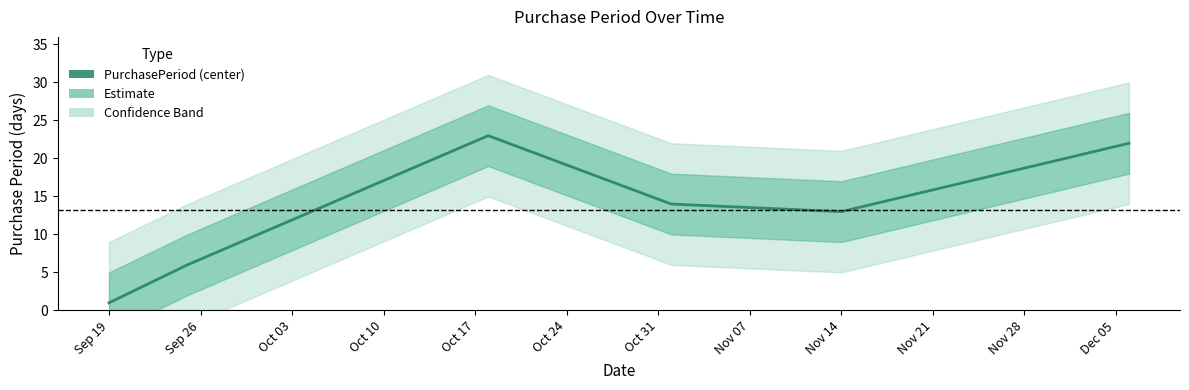

What is the ratio of the value at Sep 26 to the value at Oct 24?

0.3